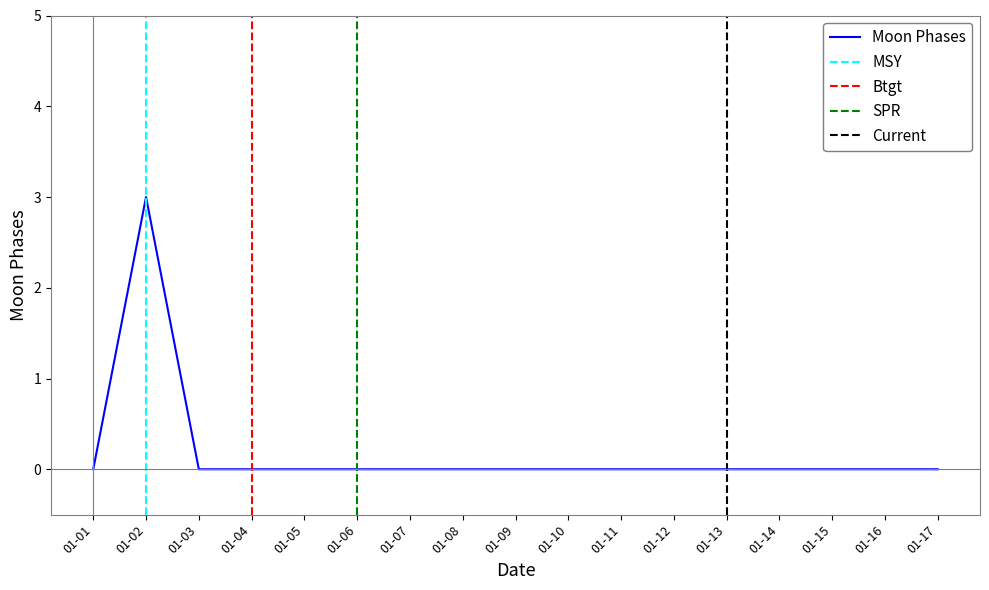

How many lines are shown in the chart?

1